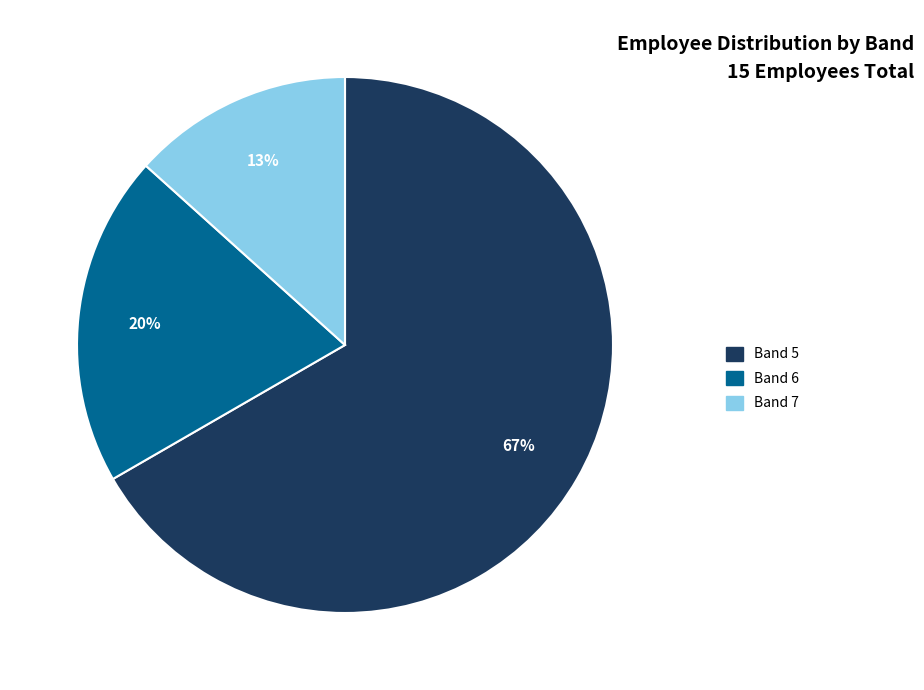

To the nearest percent, what is the average slice percentage?

33%